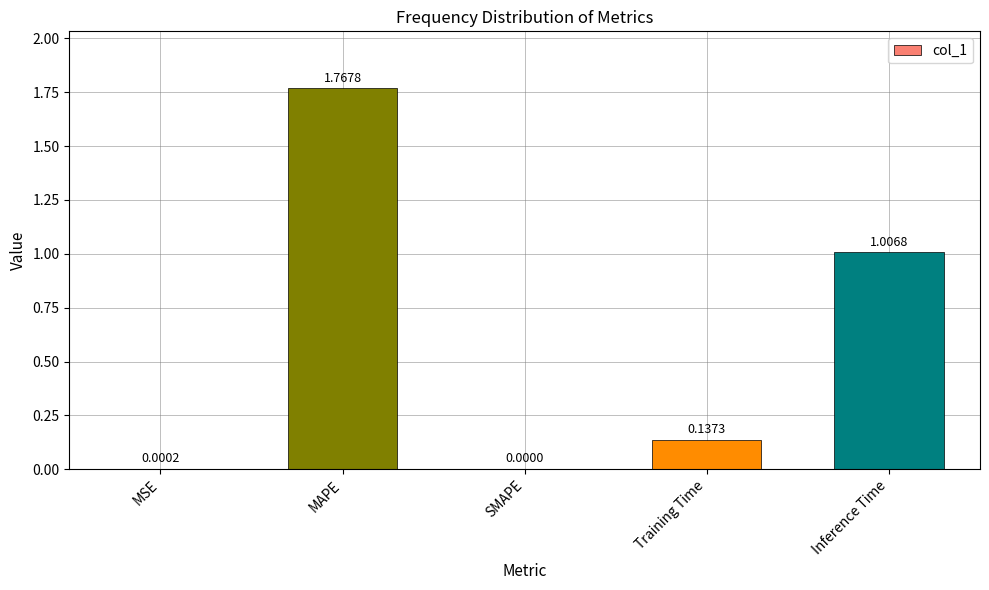

How many series are shown in this chart?

1